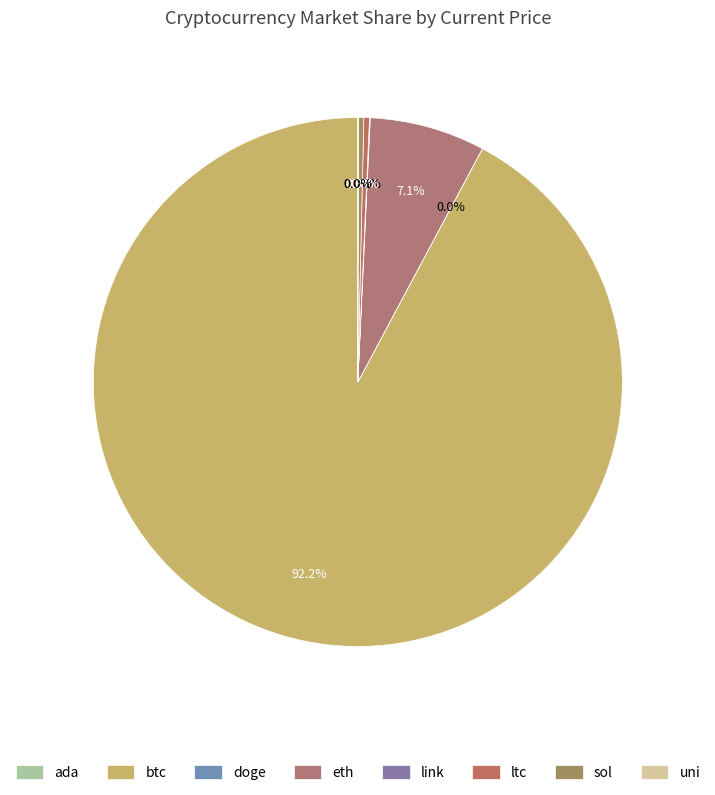

To the nearest percent, what is the average slice percentage?

12%